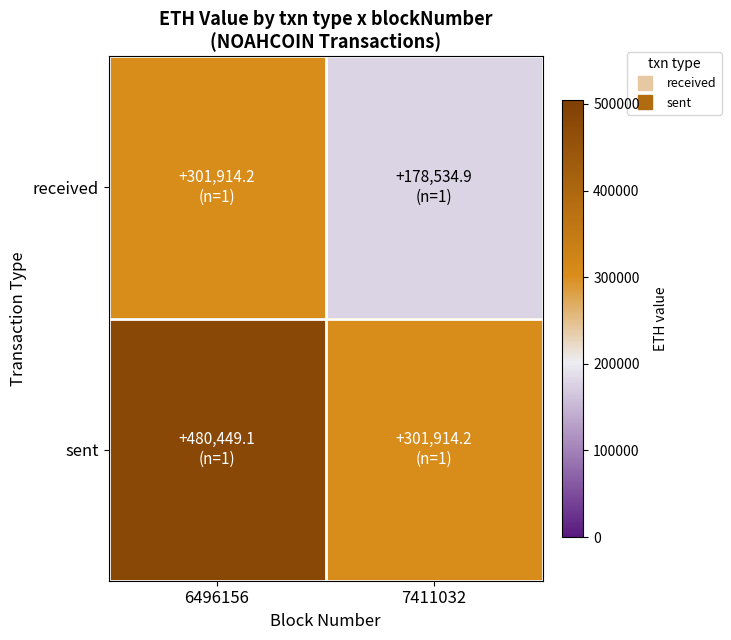

Which category has the lowest value across all series?

7411032